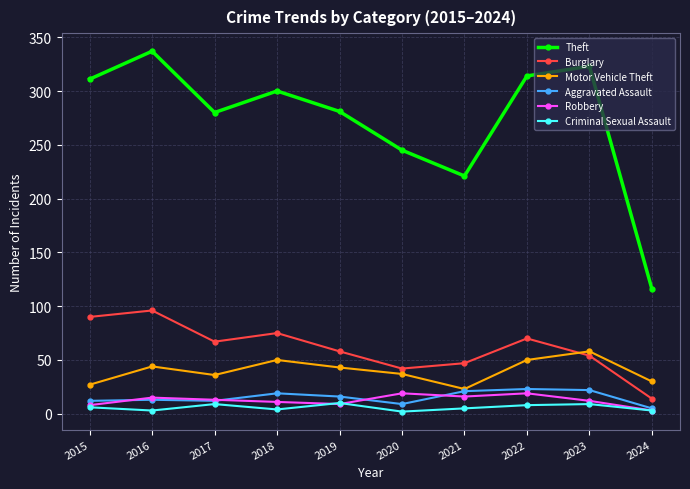

True or false: Robbery has more than 1 interior local peaks.

True